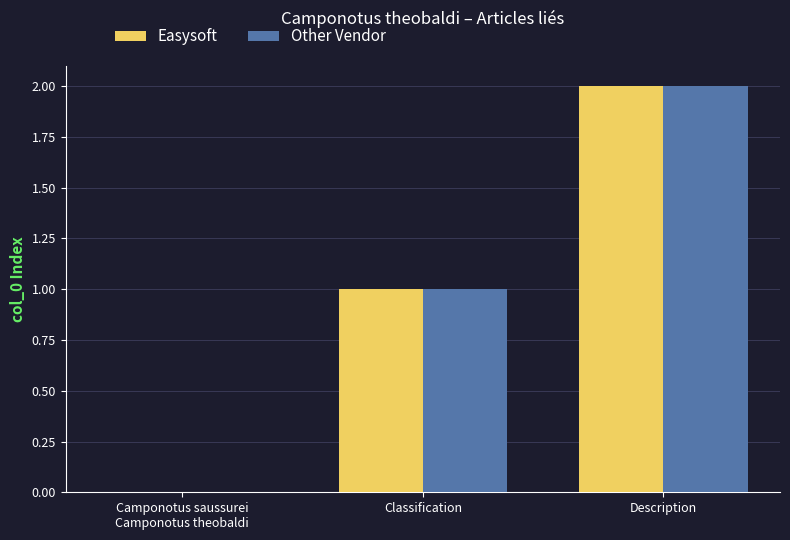

Is it true that Other Vendor equals 1 at Description?

False